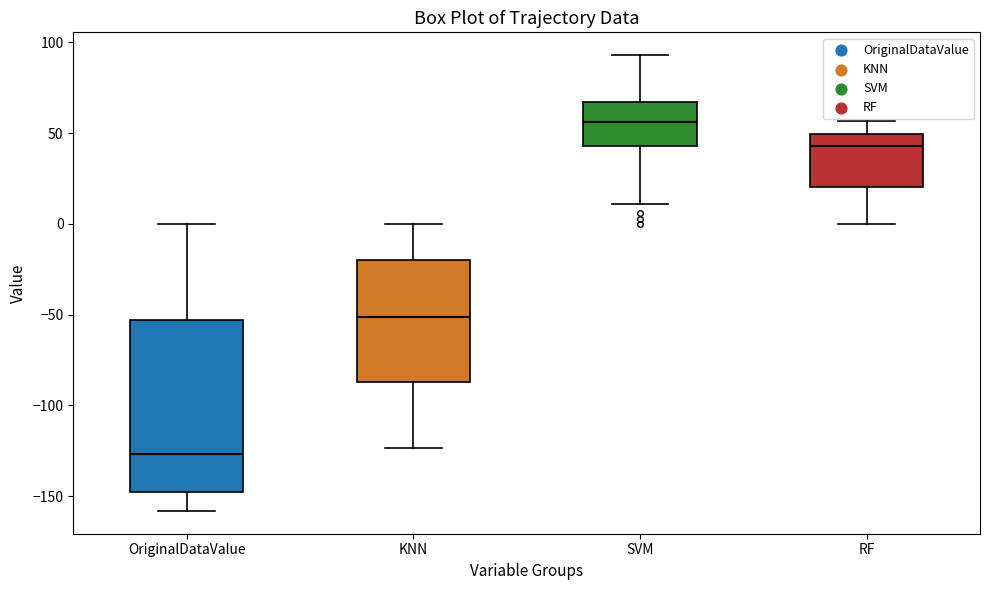

Which box's median line is the lowest?

OriginalDataValue